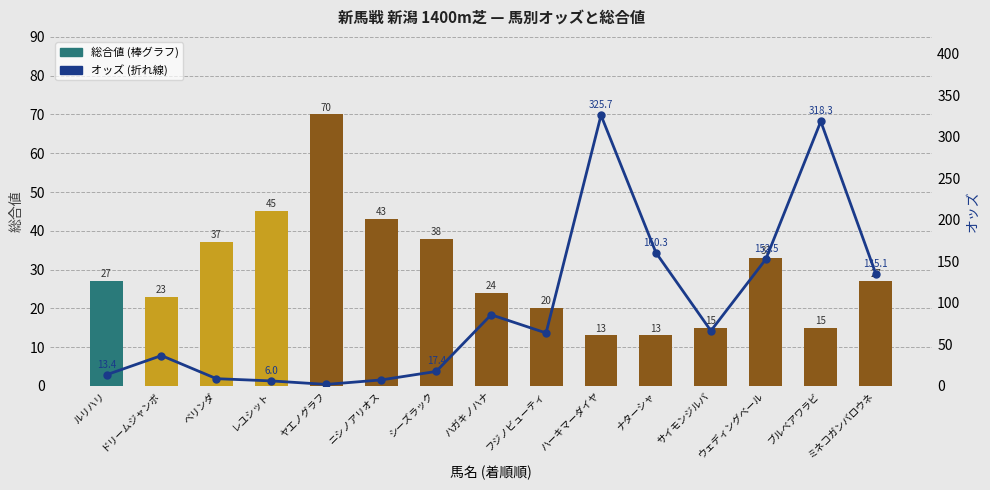

Is it true that 総合値 equals 13.0 at ハーキマーダイヤ?

True